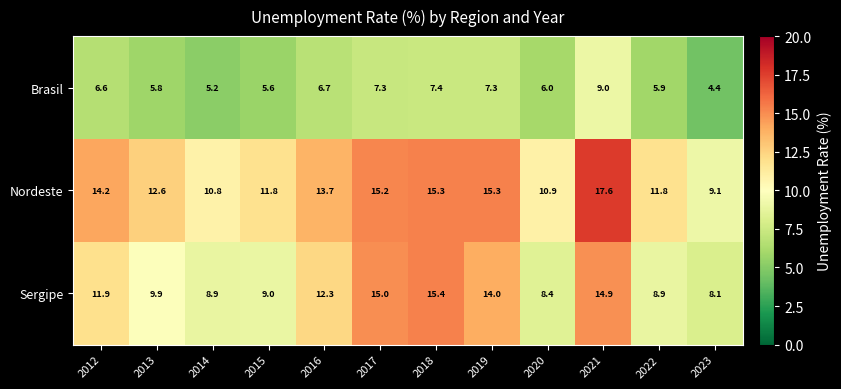

Which category has the lowest value in the Brasil series?

2023